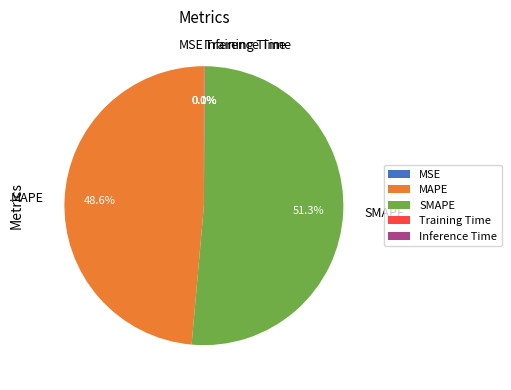

Which category has the biggest portion of the pie?

SMAPE